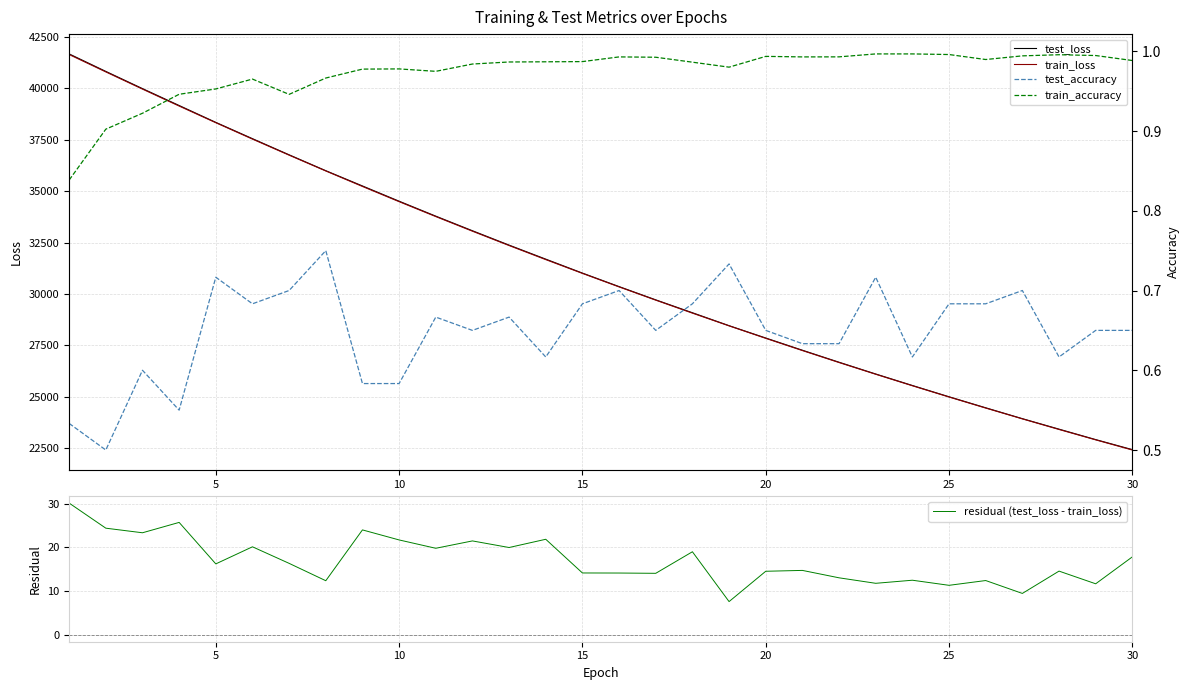

What is the maximum value for test_loss?

41667.9